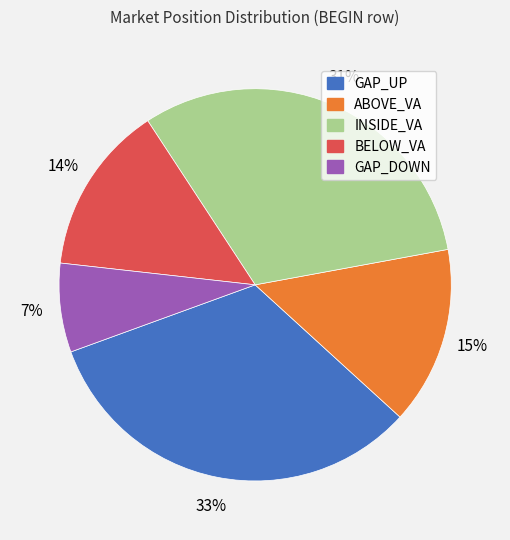

To the nearest percent, what is the combined percentage of GAP_DOWN and BELOW_VA?

21%